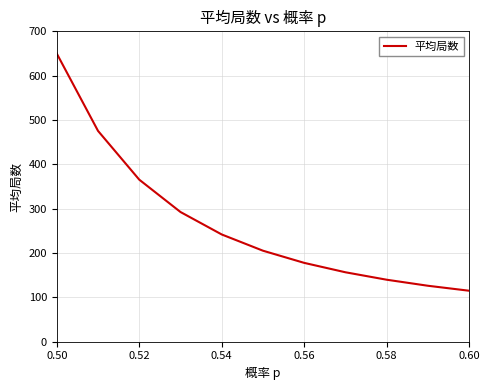

What is the smallest value displayed?

115.0